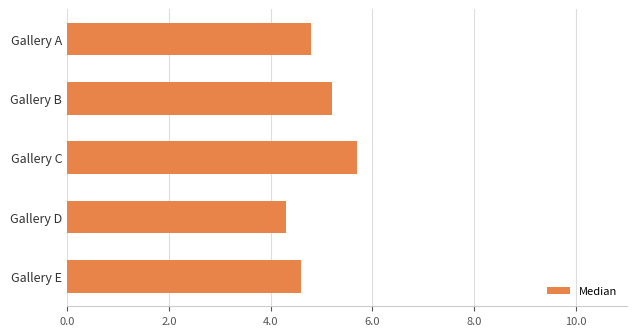

List the labels in order of value, largest first.

Gallery C, Gallery B, Gallery A, Gallery E, Gallery D